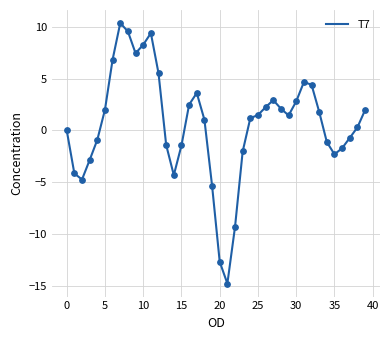

What is the minimum value shown in the chart?

-14.8